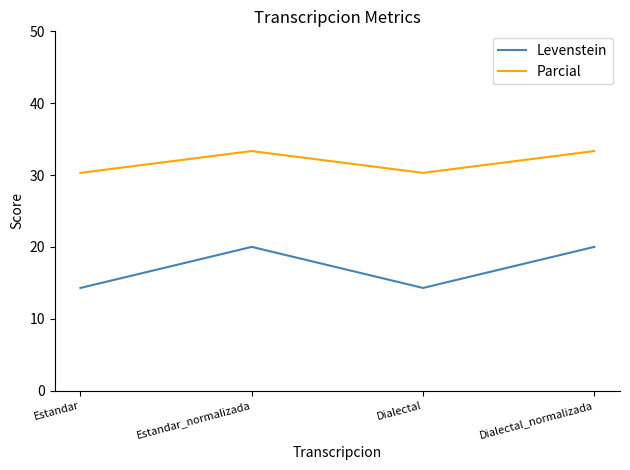

The Levenstein series shows 9.5 at Estandar. True or false?

False